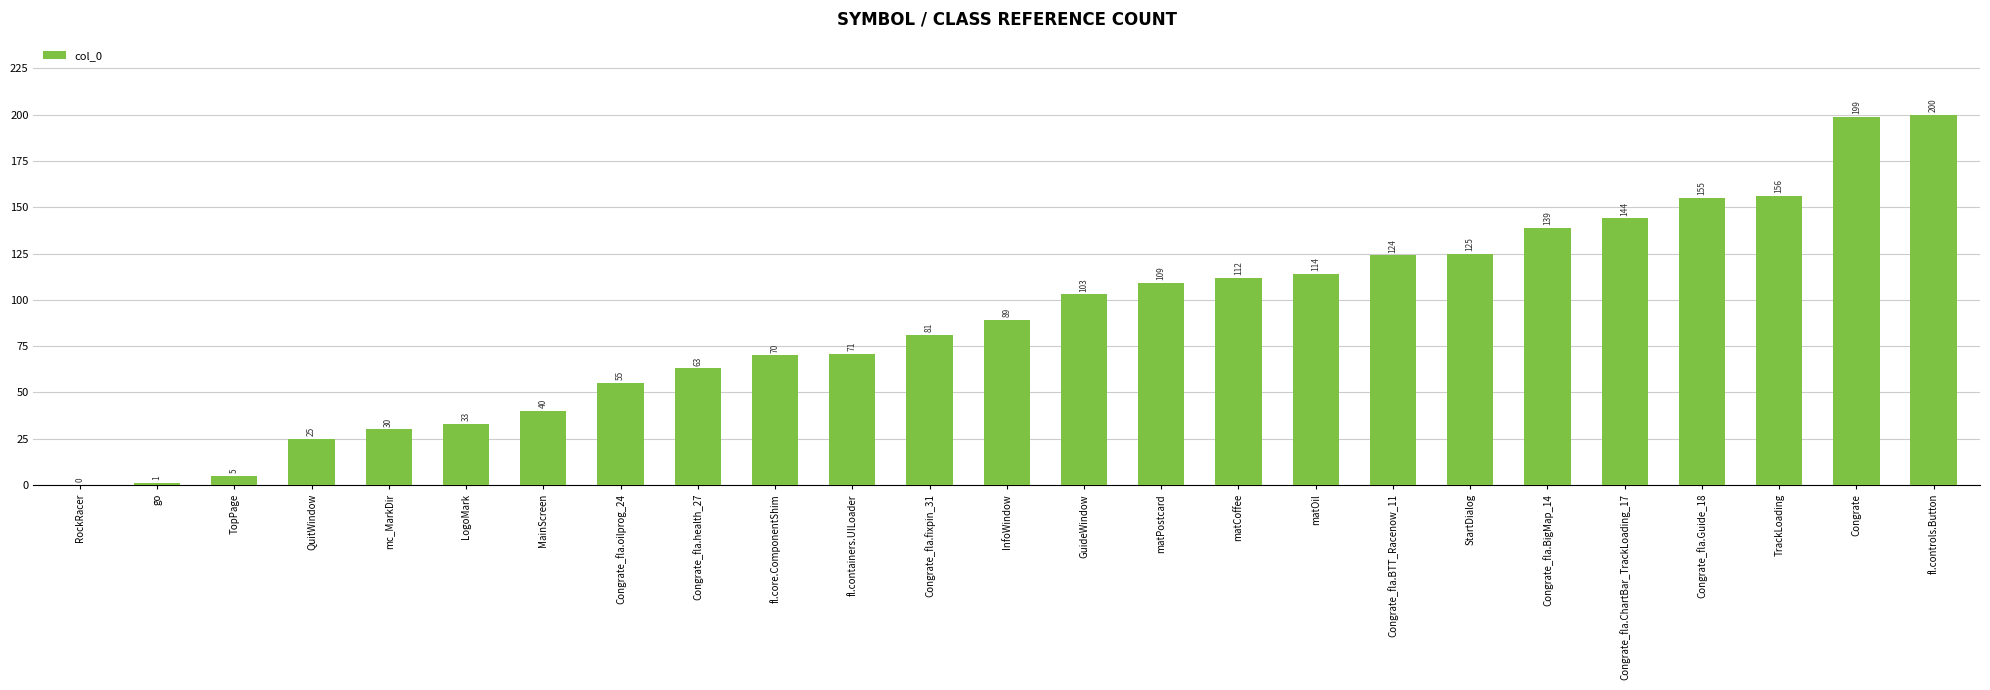

Which category has the highest value across all series?

fl.controls.Button